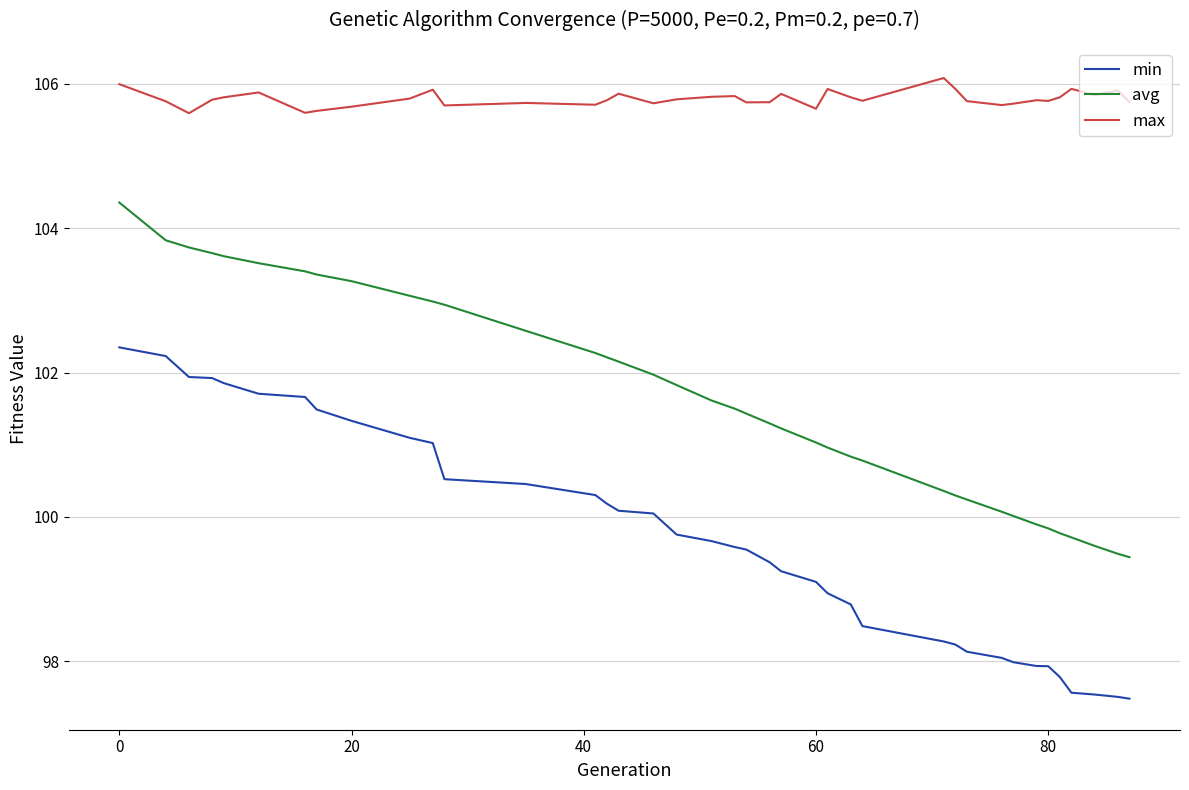

True or false: min and avg cross at least once.

False